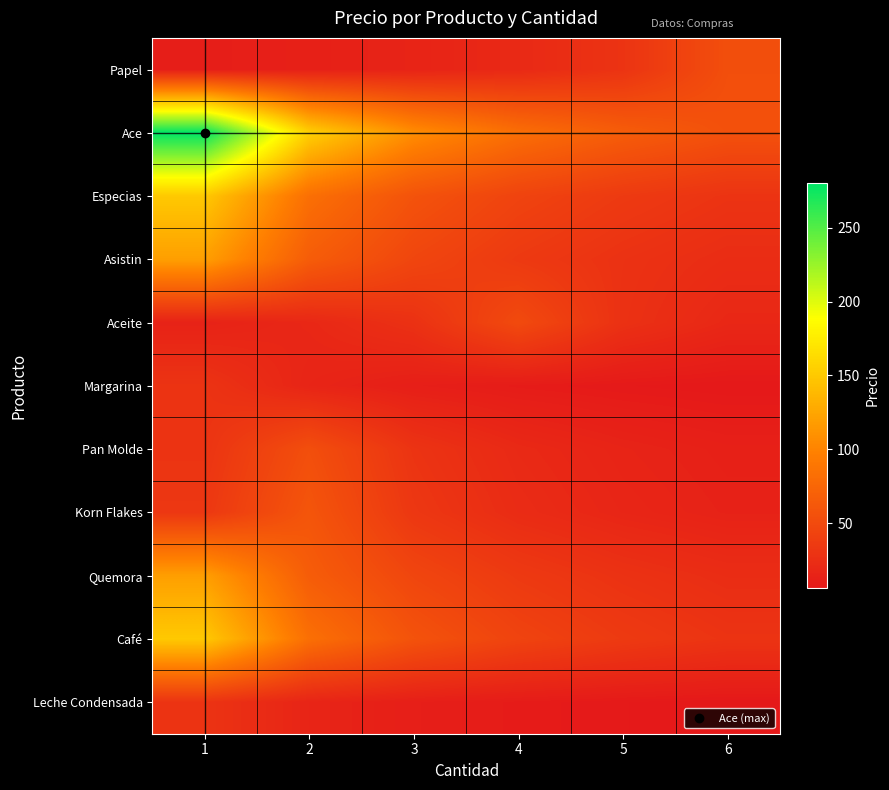

Reading left to right, what are all the values shown in this chart?

Papel: 1=10.8	2=12.9	3=15.9	4=20.8	5=30.0	6=54.0
Ace: 1=280.0	2=155.6	3=107.7	4=82.4	5=66.7	6=56.0
Especias: 1=150.0	2=83.3	3=57.7	4=44.1	5=35.7	6=30.0
Asistin: 1=120.0	2=66.7	3=46.2	4=35.3	5=28.6	6=24.0
Aceite: 1=14.7	2=19.2	3=27.8	4=50.0	5=27.8	6=19.2
Margarina: 1=30.0	2=16.7	3=11.5	4=8.8	5=7.1	6=6.0
Pan Molde: 1=30.0	2=54.0	3=30.0	4=20.8	5=15.9	6=12.9
Korn Flakes: 1=33.3	2=60.0	3=33.3	4=23.1	5=17.6	6=14.3
Quemora: 1=120.0	2=66.7	3=46.2	4=35.3	5=28.6	6=24.0
Café: 1=150.0	2=83.3	3=57.7	4=44.1	5=35.7	6=30.0
Leche Condensada: 1=30.0	2=16.7	3=11.5	4=8.8	5=7.1	6=6.0